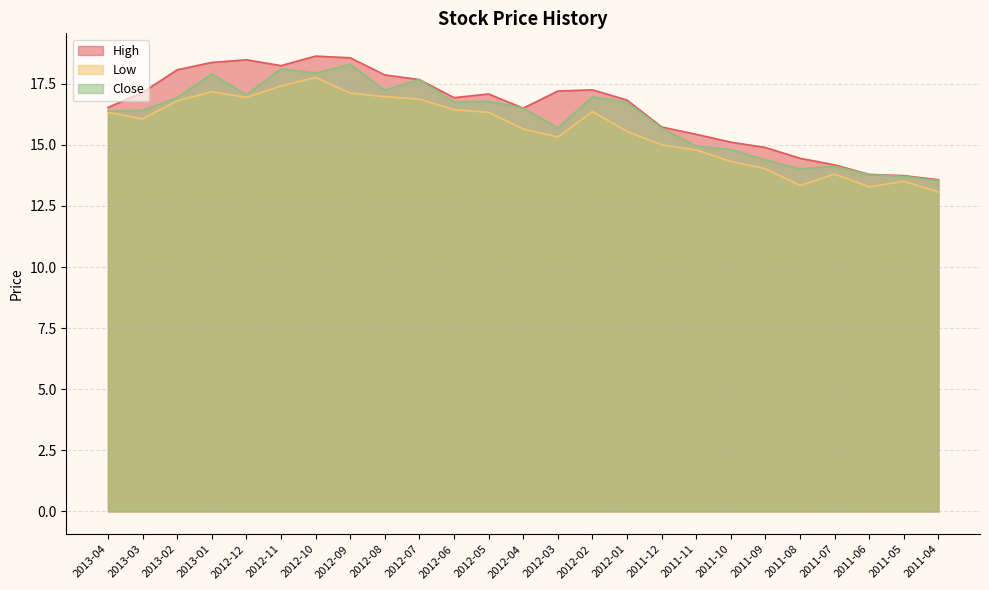

What is the smallest value displayed?

13.1